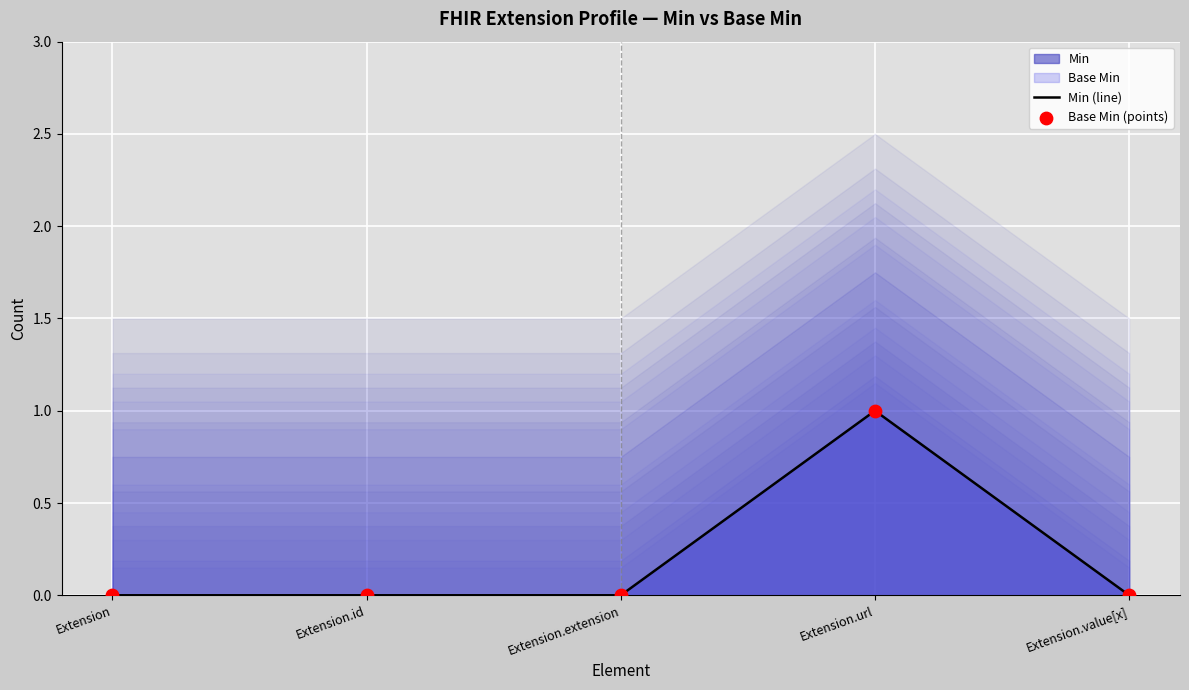

What are all the series names shown in the legend?

Min (line), Base Min (points)